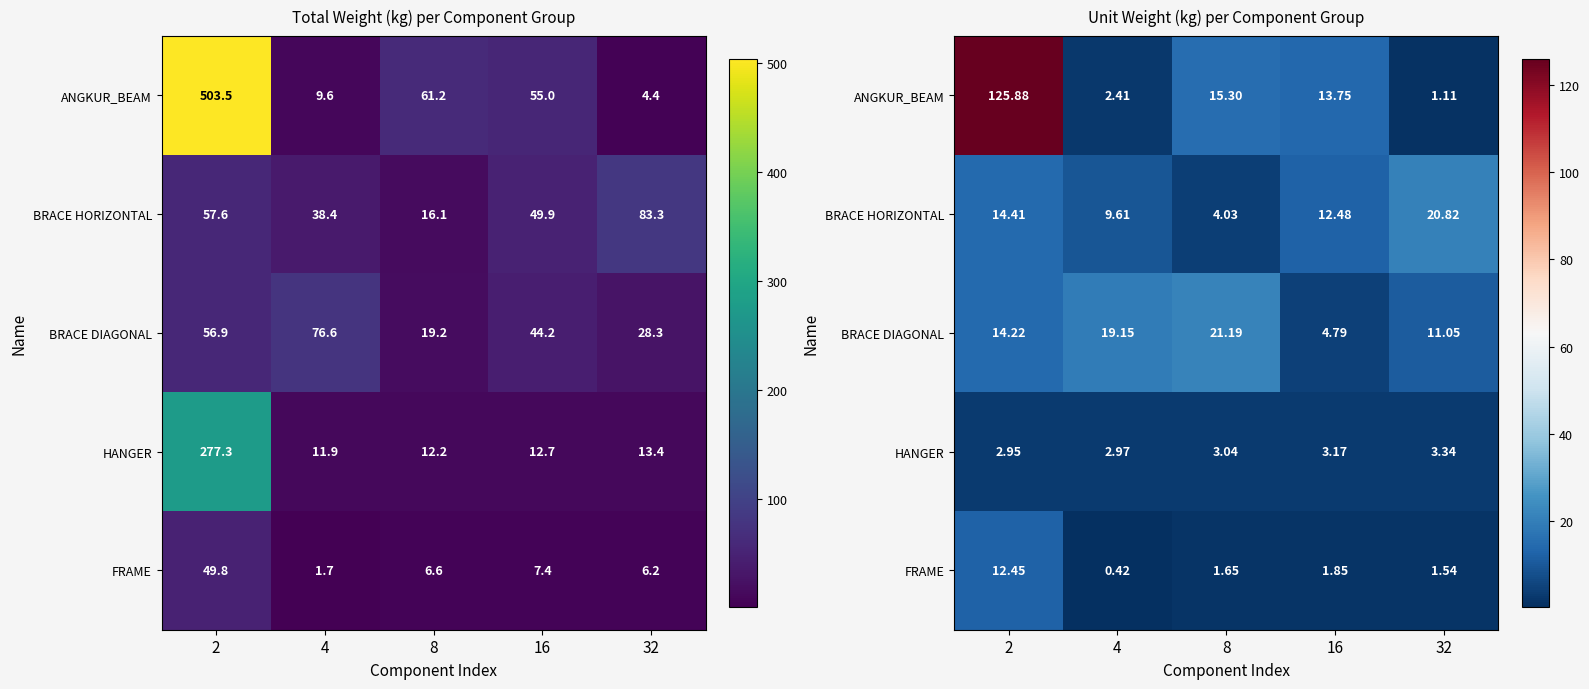

Between 4 and 8, which is larger?

8